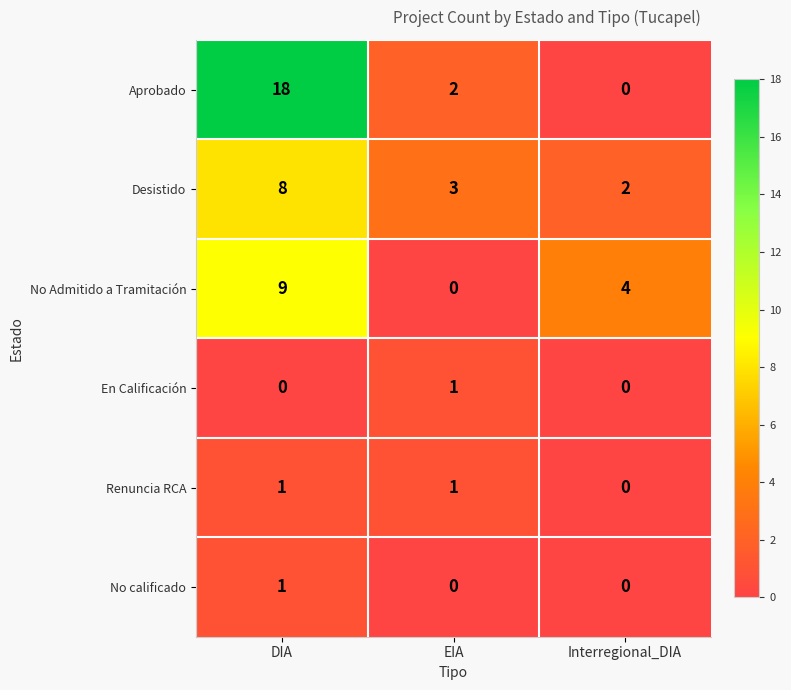

What is the total value across all series at EIA?

7